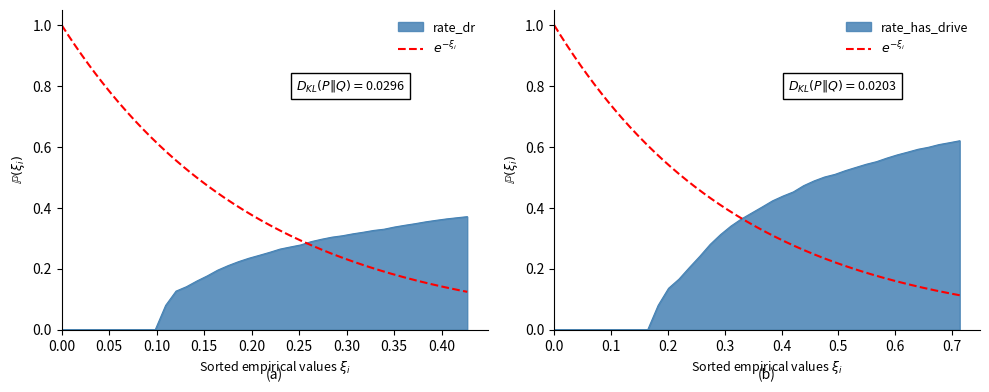

True or false: rate_has_drive and rate_dr intersect in this chart.

False